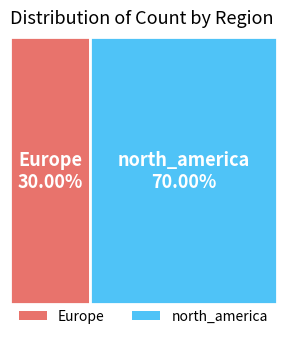

Combined, do north_america and Europe account for over 50%?

Yes